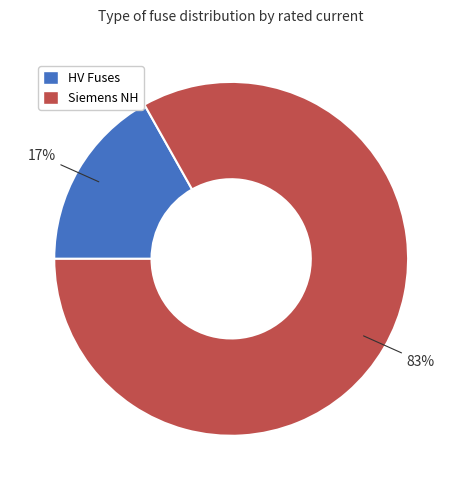

To the nearest percent, what is the average slice percentage?

50%